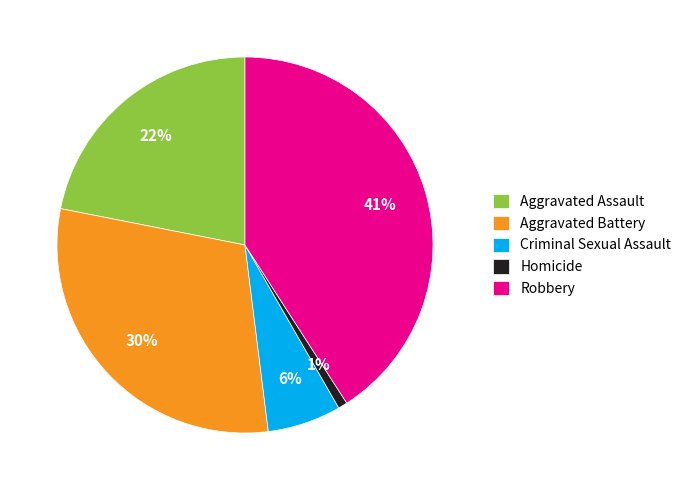

Does Robbery account for over 50% of the chart?

No